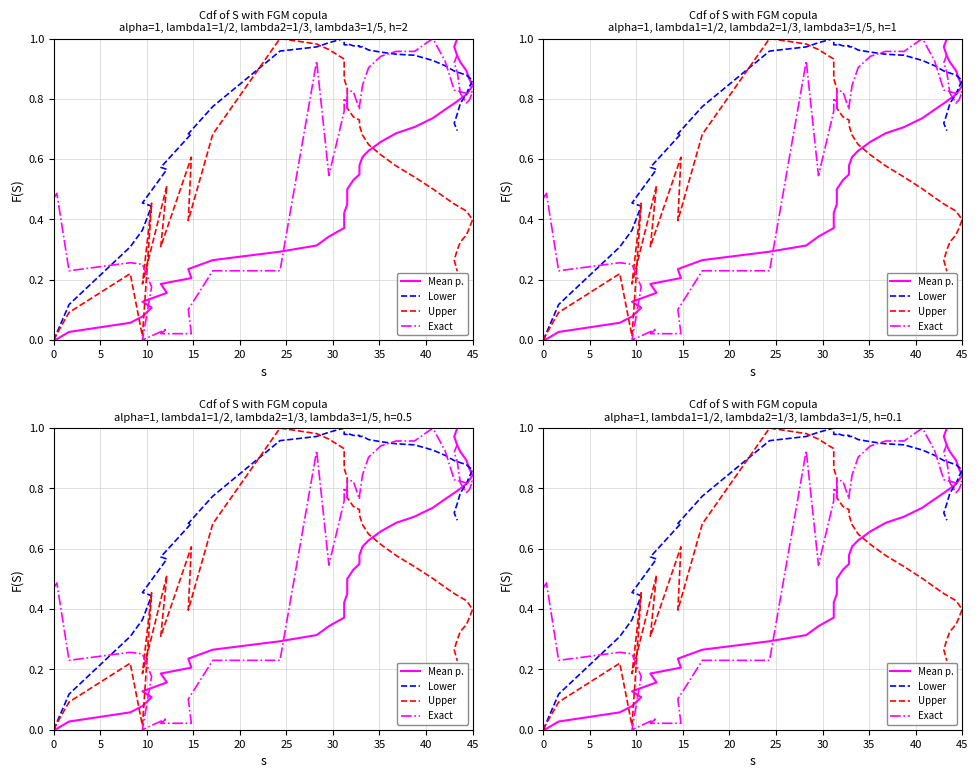

At how many categories does at least one series exceed 0?

40